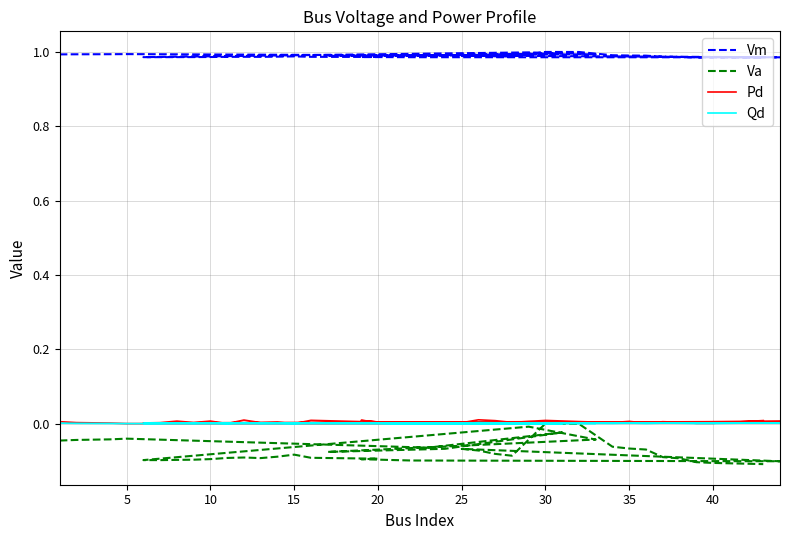

True or false: Va and Vm intersect in this chart.

False